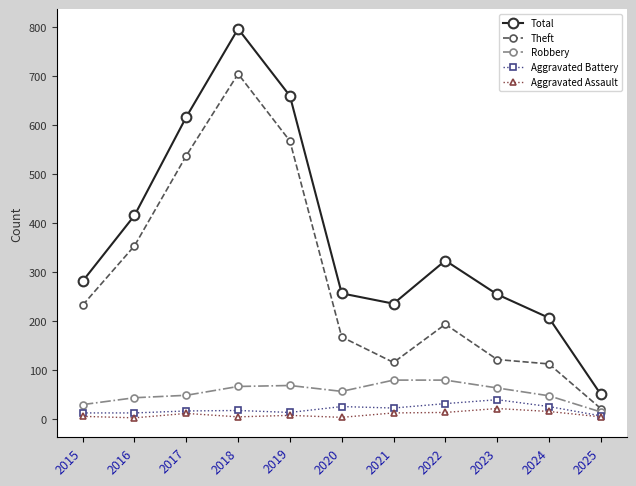

What is the difference between the maximum and minimum values in the Total series?

746